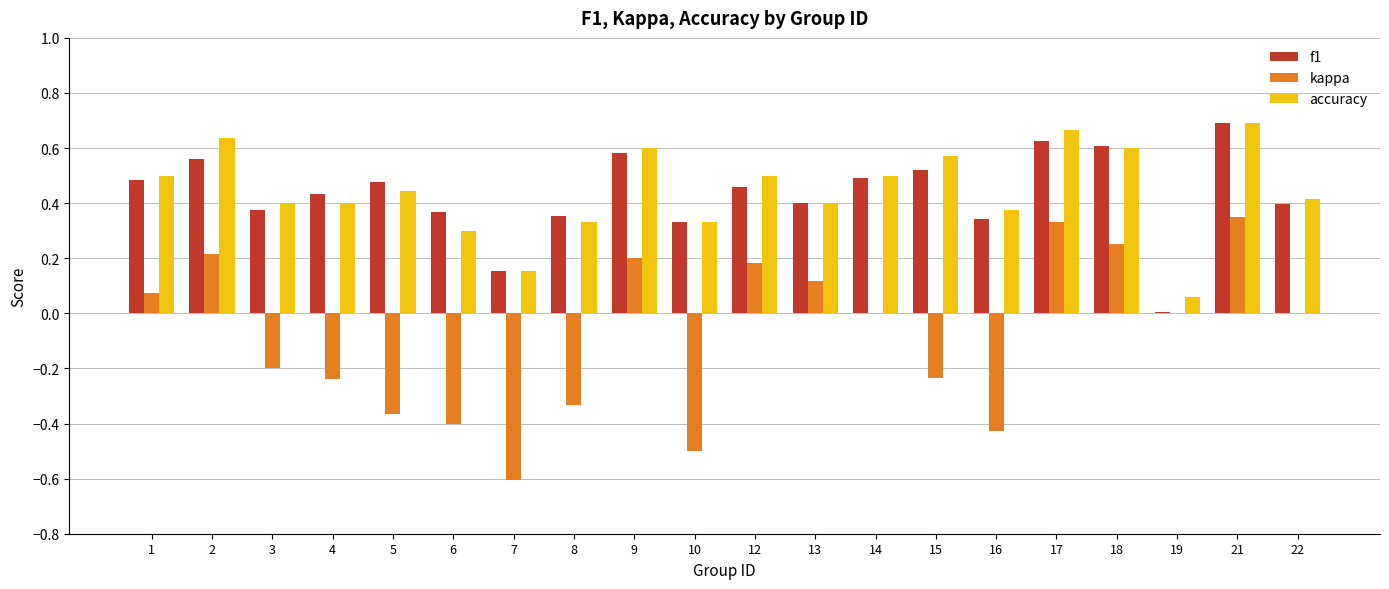

How many series are shown in this chart?

3